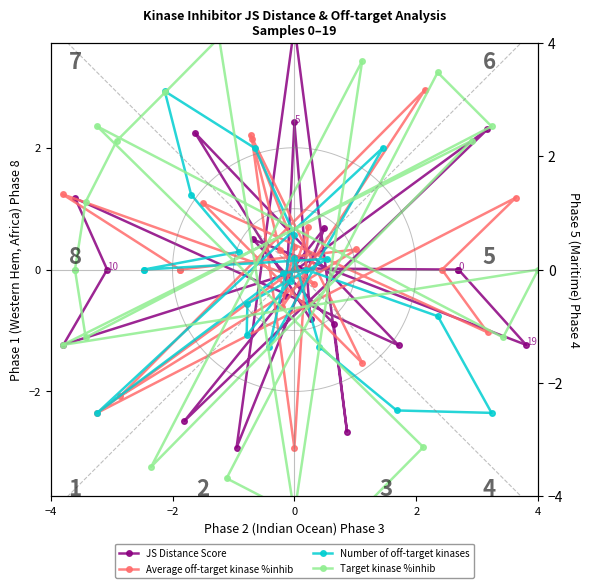

True or false: Average off-target kinase %inhib and Target kinase %inhib intersect in this chart.

True